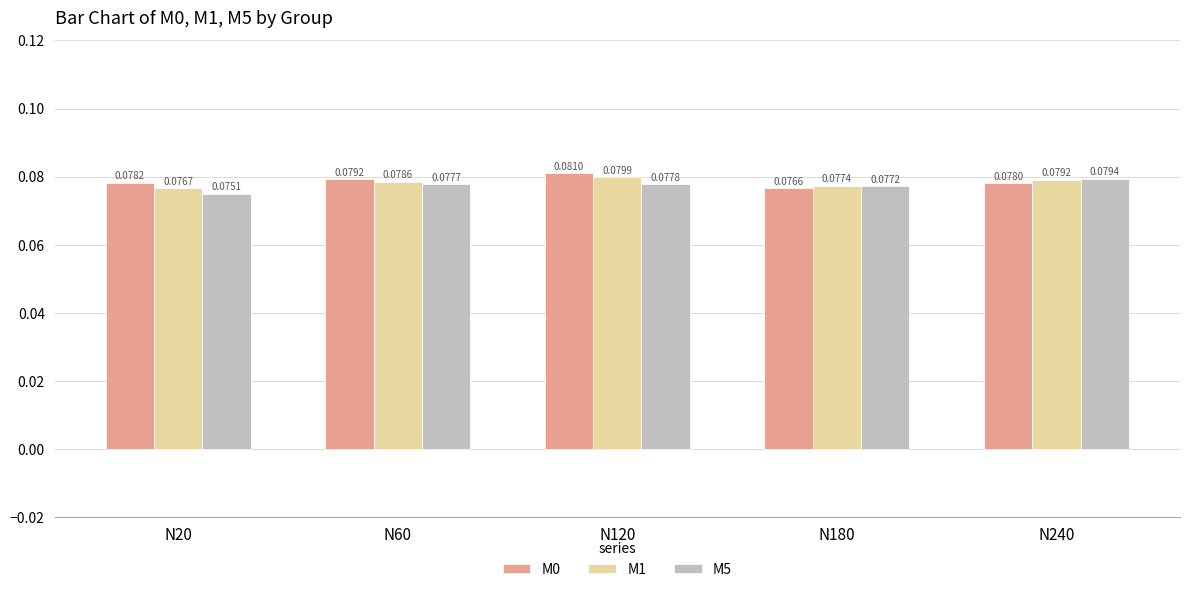

What is the sum of all M0 values?

0.4